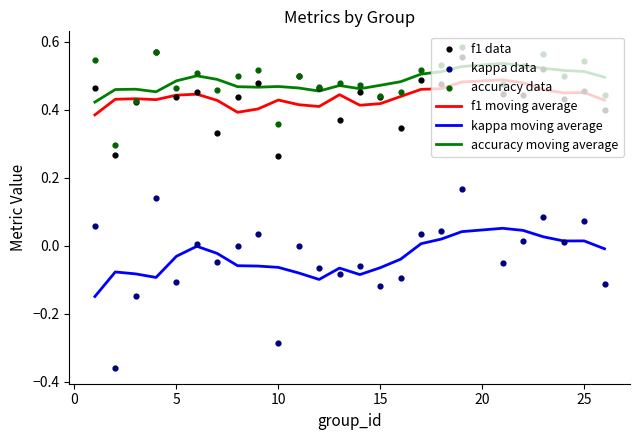

Which series reaches the minimum Y coordinate?

kappa data